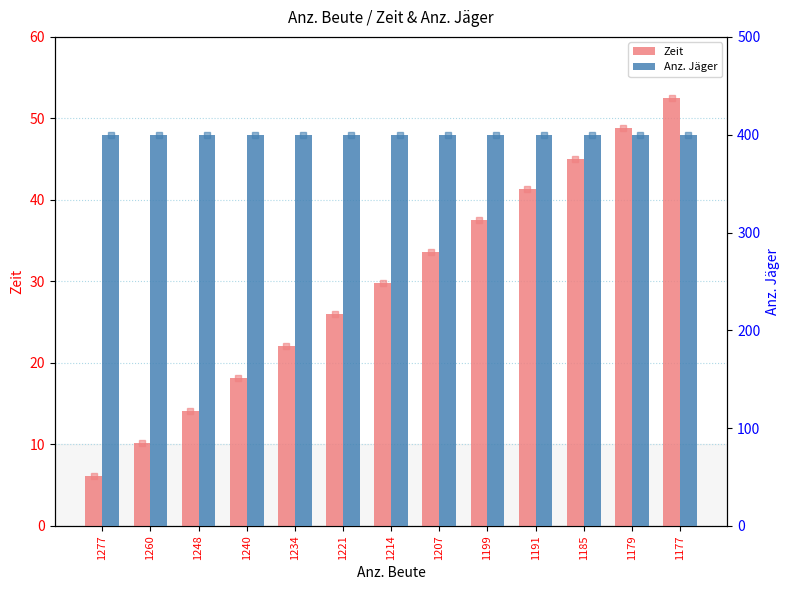

Reading left to right, list all the values displayed in this chart.

Zeit: 1277=6.1	1260=10.2	1248=14.1	1240=18.1	1234=22.0	1221=26.0	1214=29.8	1207=33.7	1199=37.5	1191=41.3	1185=45.1	1179=48.8	1177=52.6
Anz. Jäger: 1277=400.0	1260=400.0	1248=400.0	1240=400.0	1234=400.0	1221=400.0	1214=400.0	1207=400.0	1199=400.0	1191=400.0	1185=400.0	1179=400.0	1177=400.0